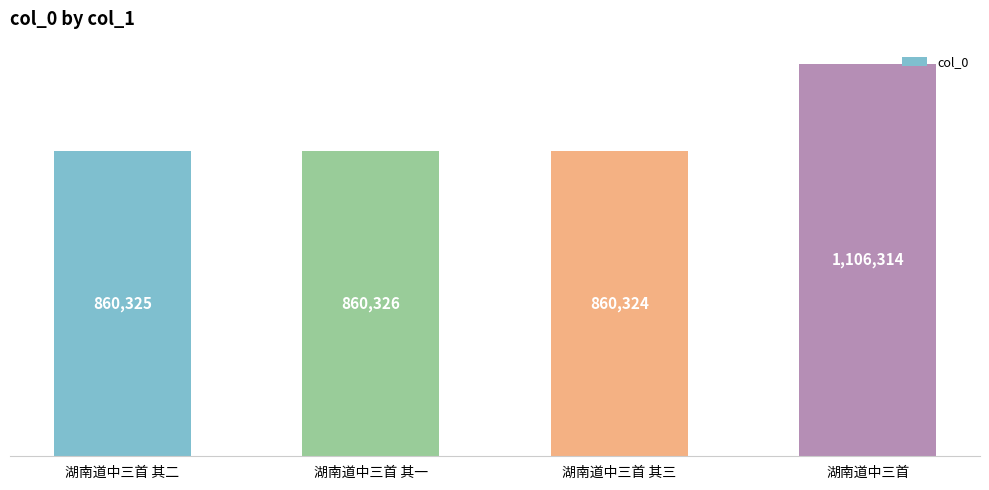

Does the chart contain any negative values?

No